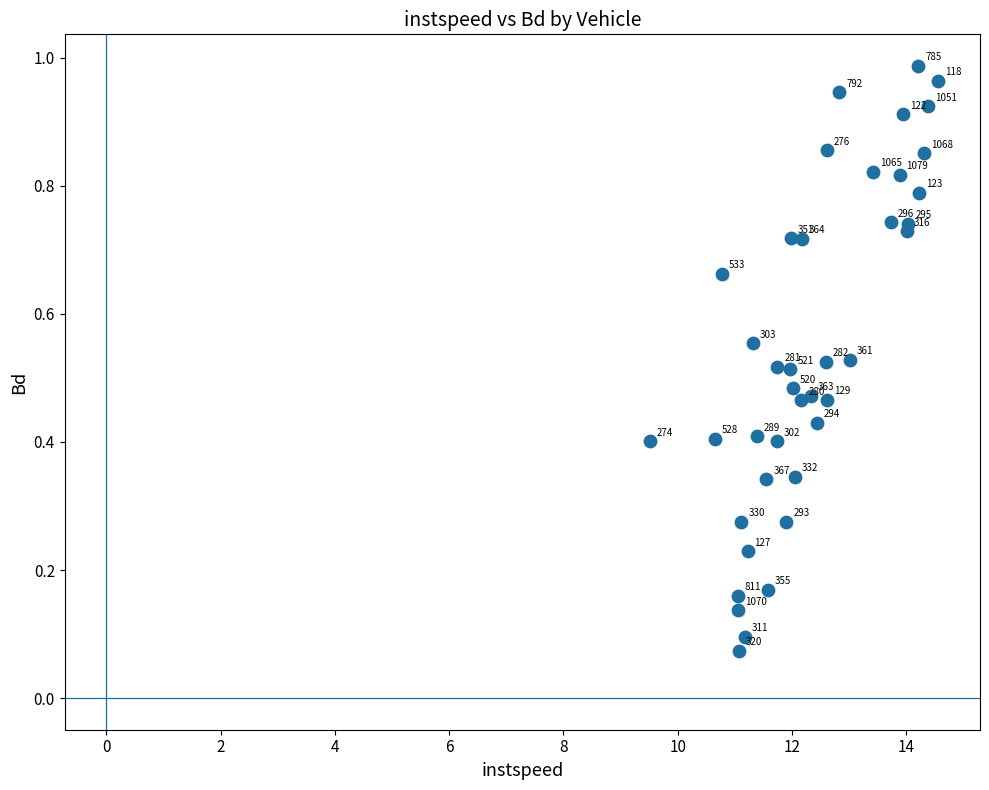

What is the range of X values (max minus min)?

5.0